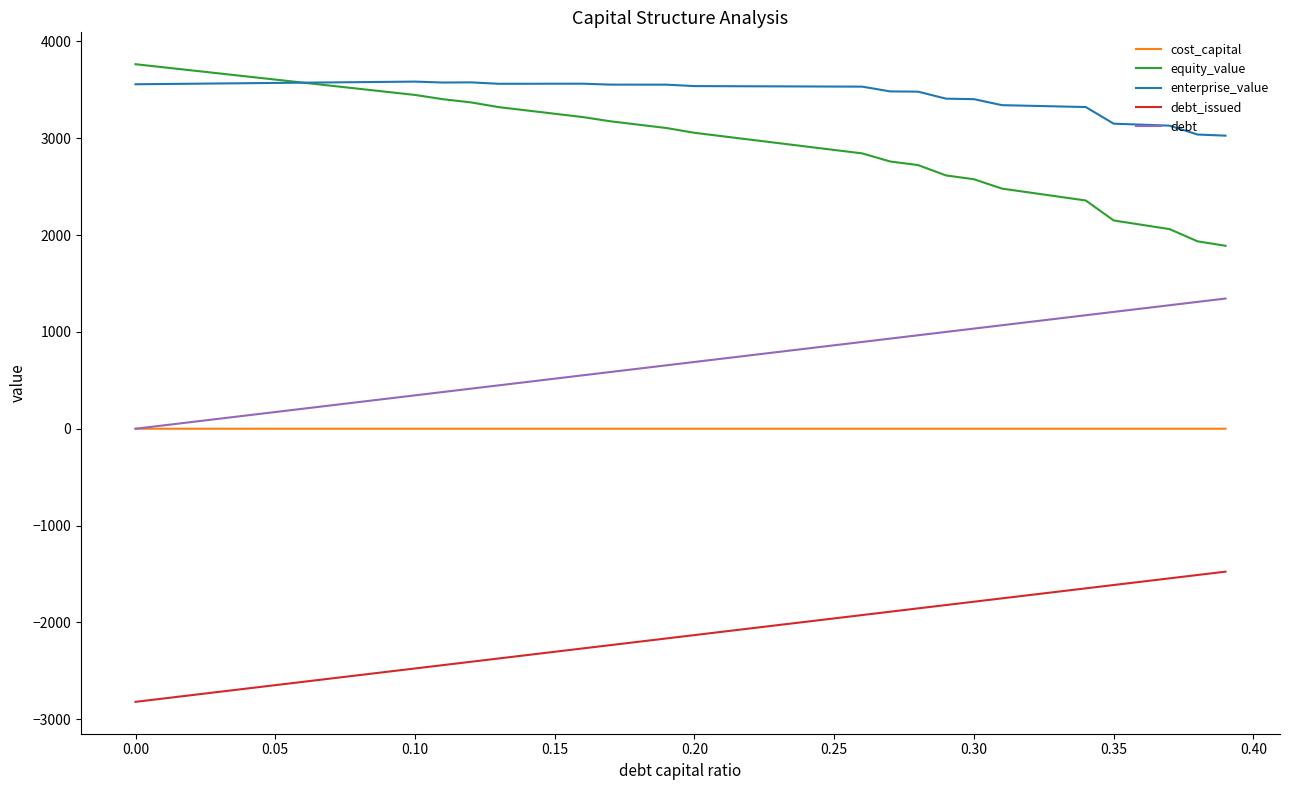

Does the chart have visible grid lines?

No